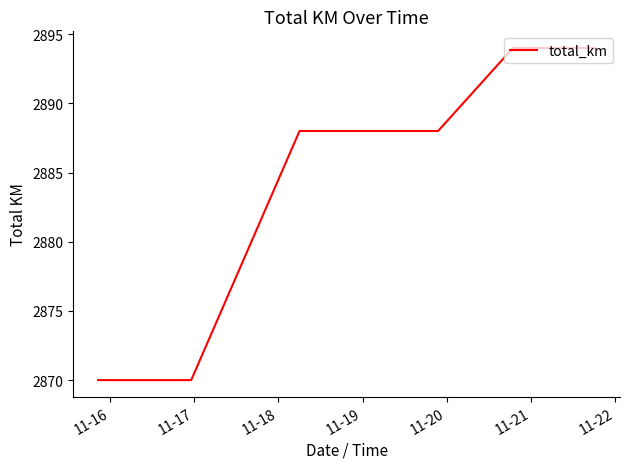

Count the values in the range 2870 to 2894.

8